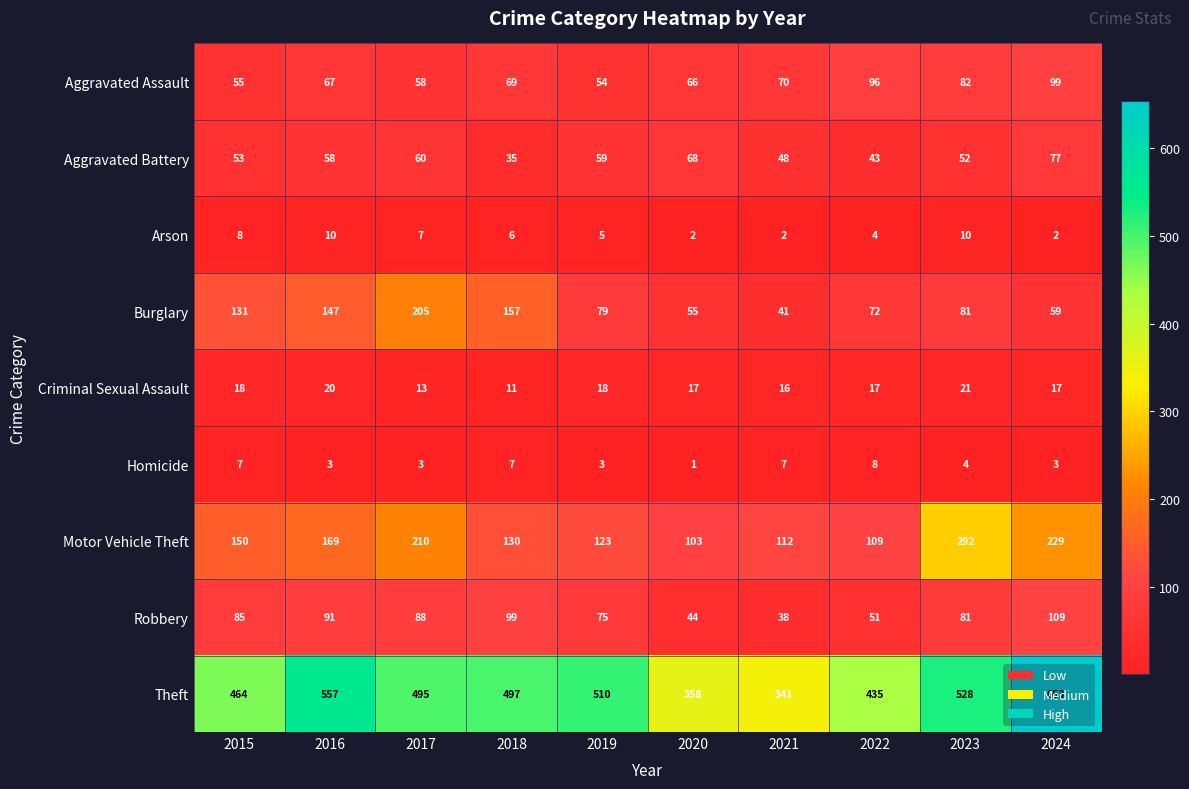

At which category does the chart reach its minimum across all series?

2020